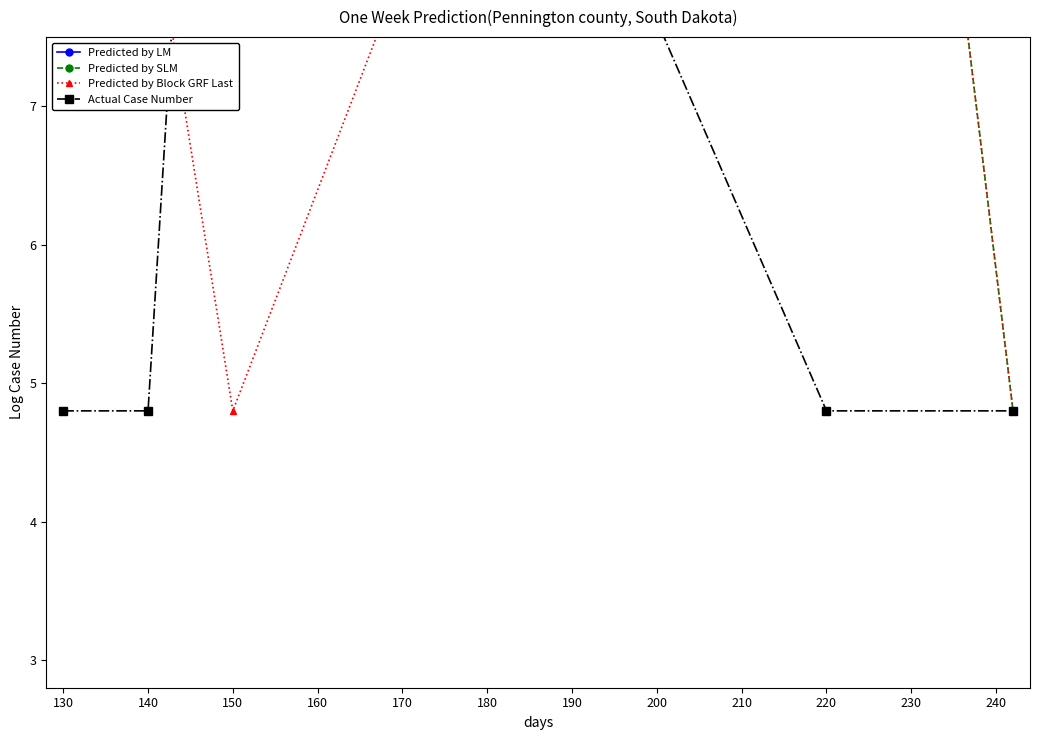

How many interior local valleys does the Predicted by SLM series have?

1